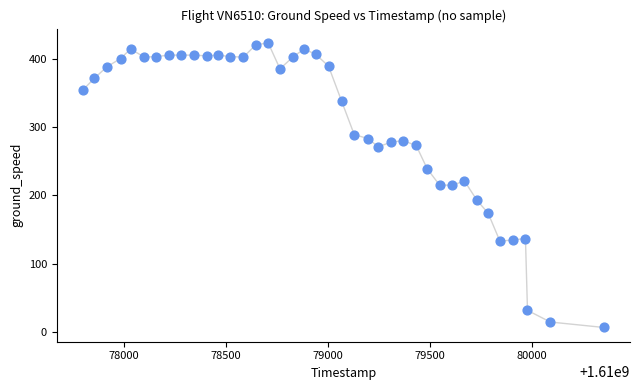

What is the range of X values (max minus min)?

2556